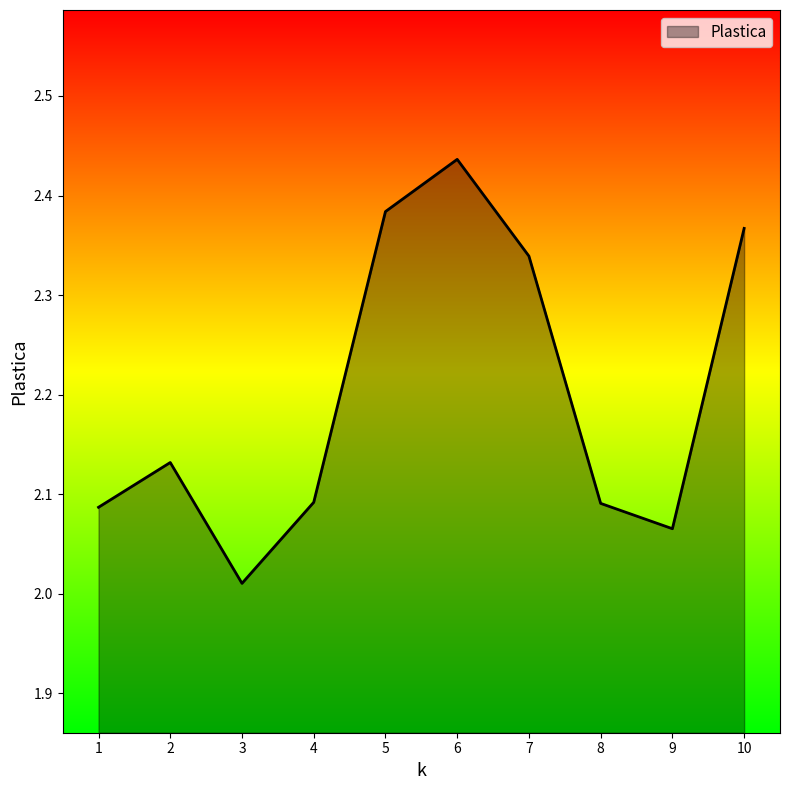

Where is the data nearest to the value 2?

3